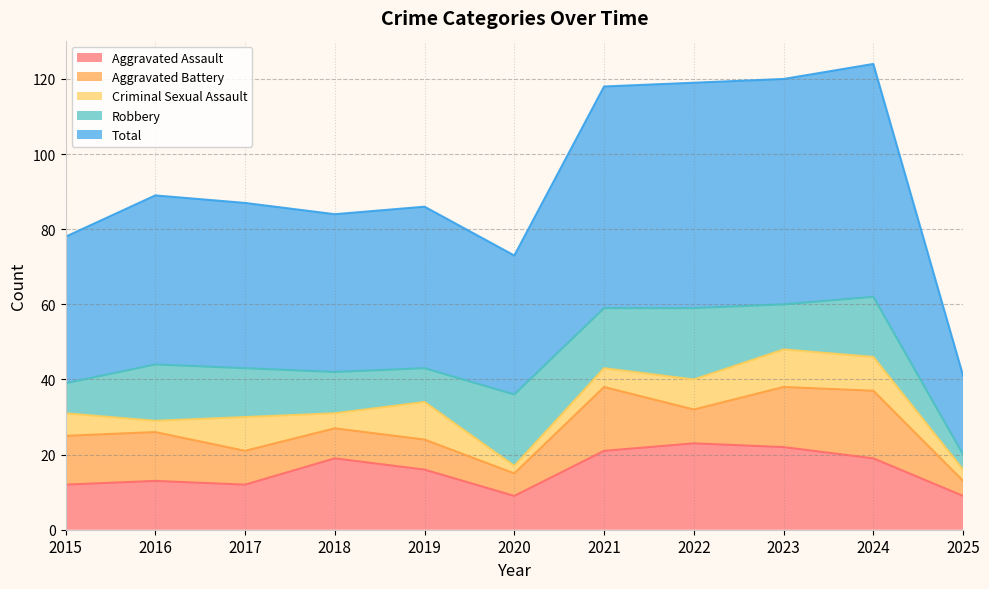

Rank the series at 2017 from highest to lowest value.

Total, Robbery, Aggravated Assault, Aggravated Battery, Criminal Sexual Assault